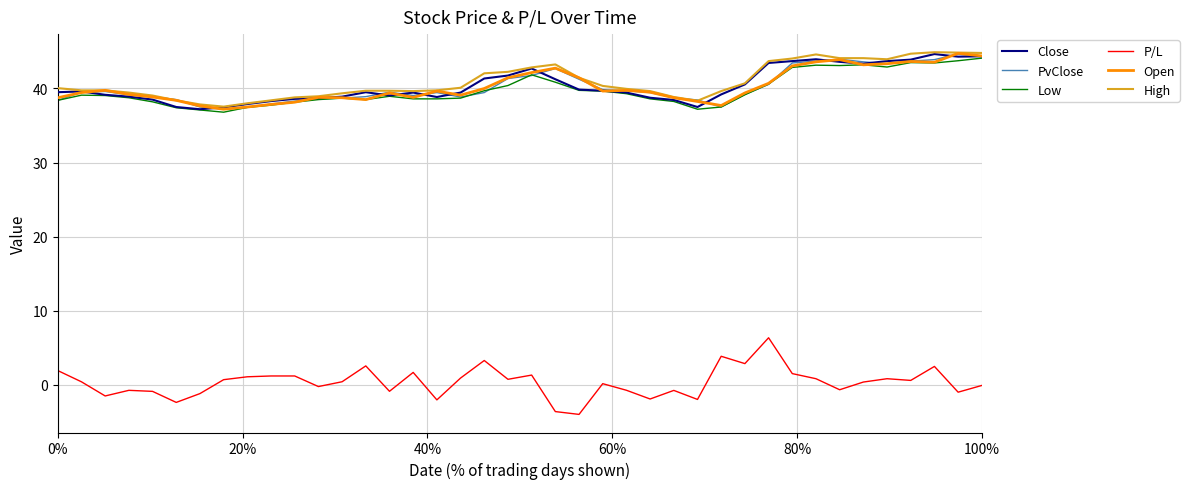

What is the minimum value shown in the chart?

-4.0